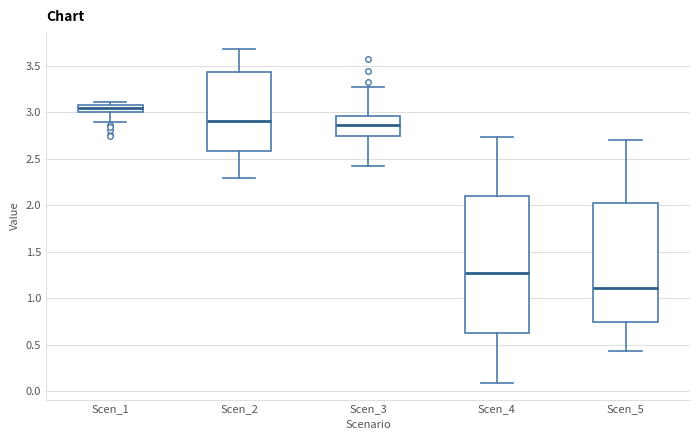

Comparing the boxes themselves (not the whiskers), which one is the tallest?

Scen_4